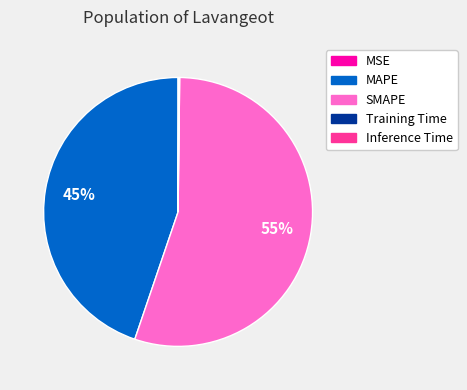

To the nearest percent, what percentage of the pie is SMAPE?

55%